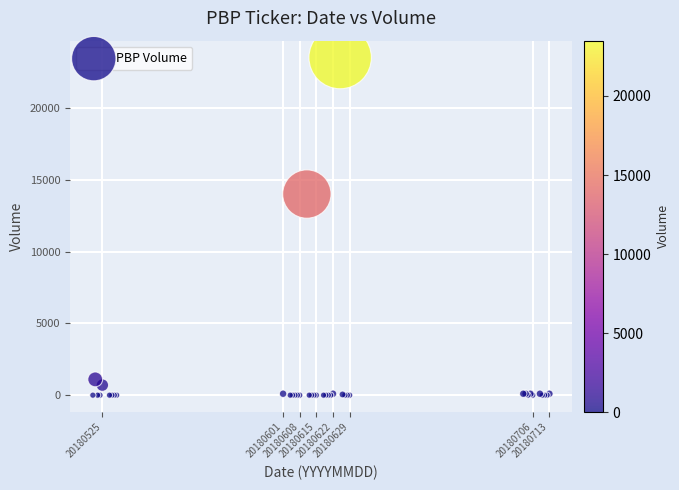

What Y value in the scatter plot is closest to 11750?

14000